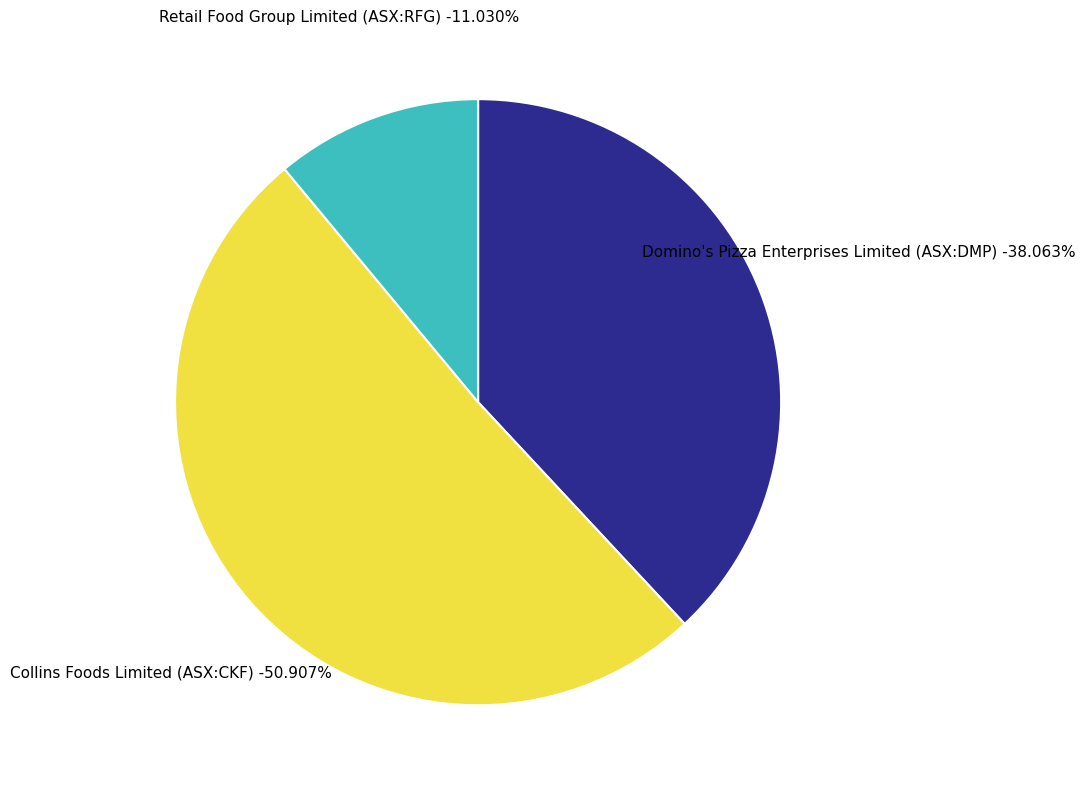

Does any single category account for the majority?

Yes